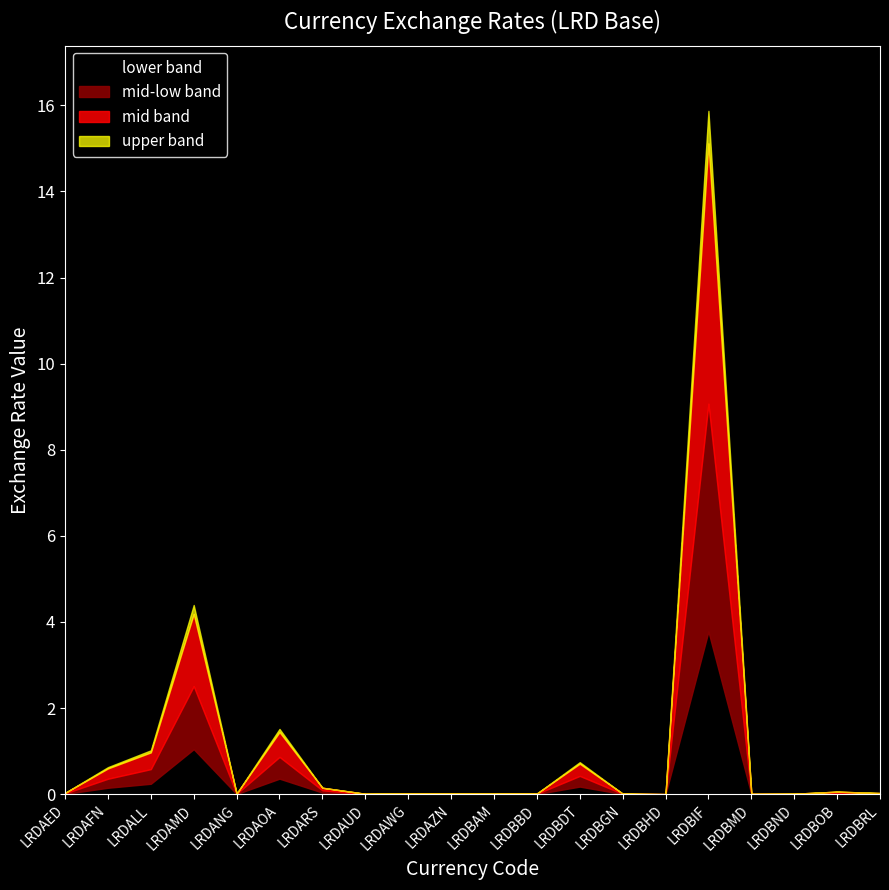

What is the sum of all values?

23.4